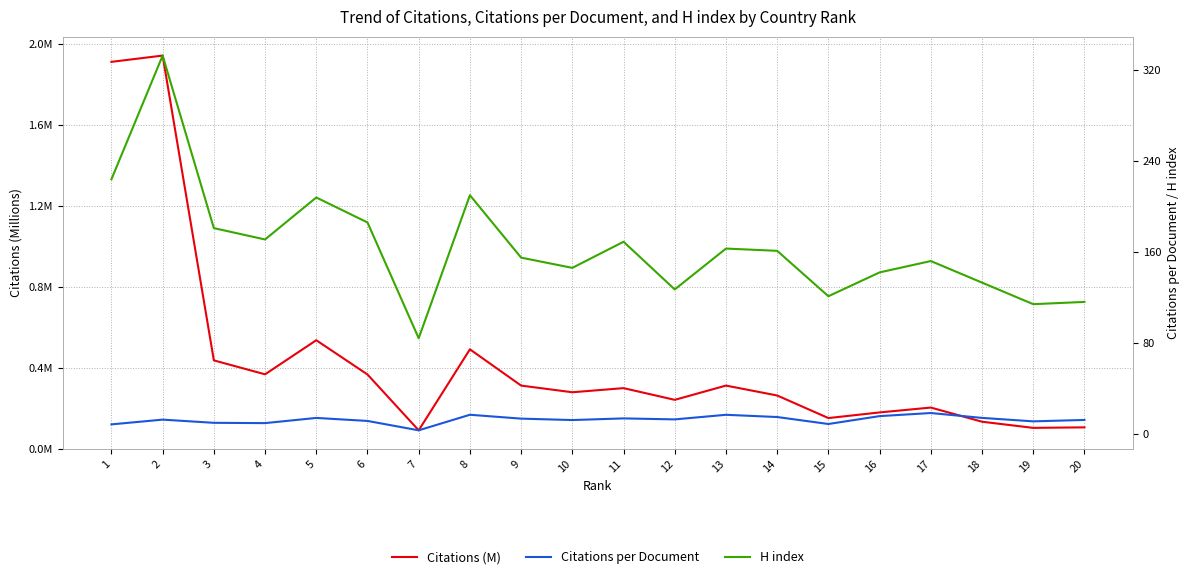

What is the value of the Citations per Document point at the 13th from the left?

16.6